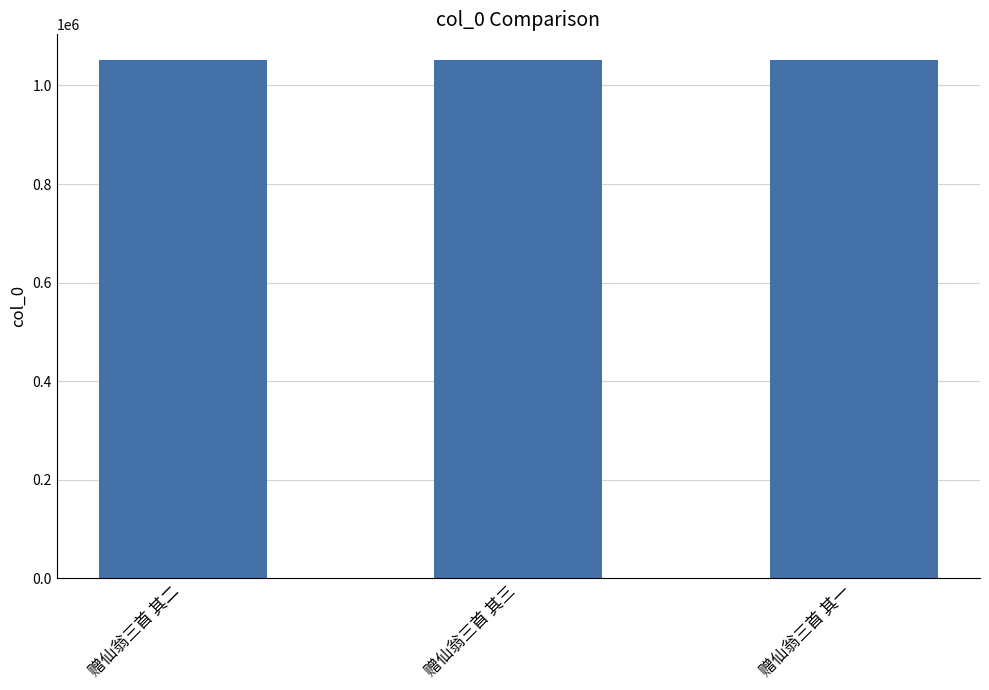

Approximately how many times larger is the value at 赠仙翁三首 其二 compared to 赠仙翁三首 其一?

1.0